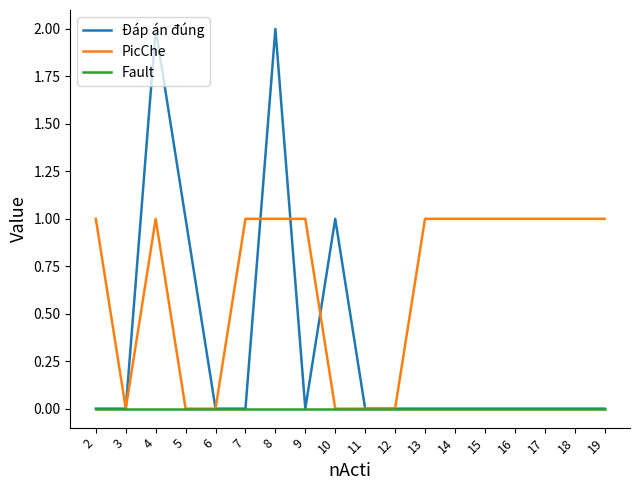

Which series has the largest range (max minus min)?

Đáp án đúng